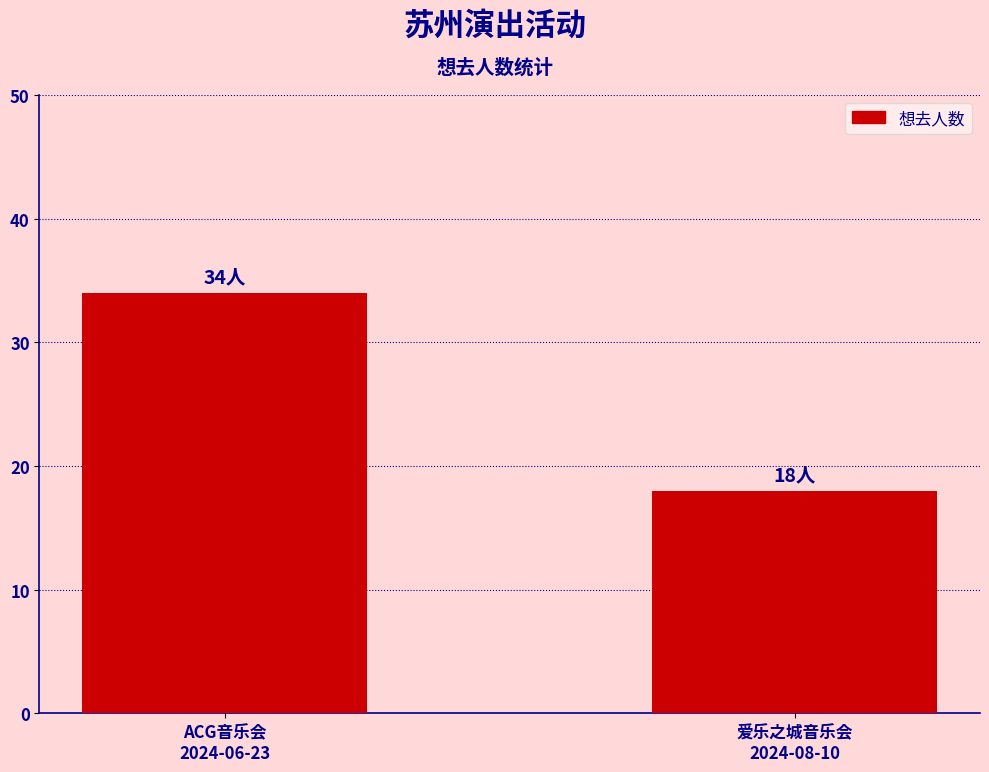

Rank the categories by value from lowest to highest.

爱乐之城音乐会
2024-08-10, ACG音乐会
2024-06-23